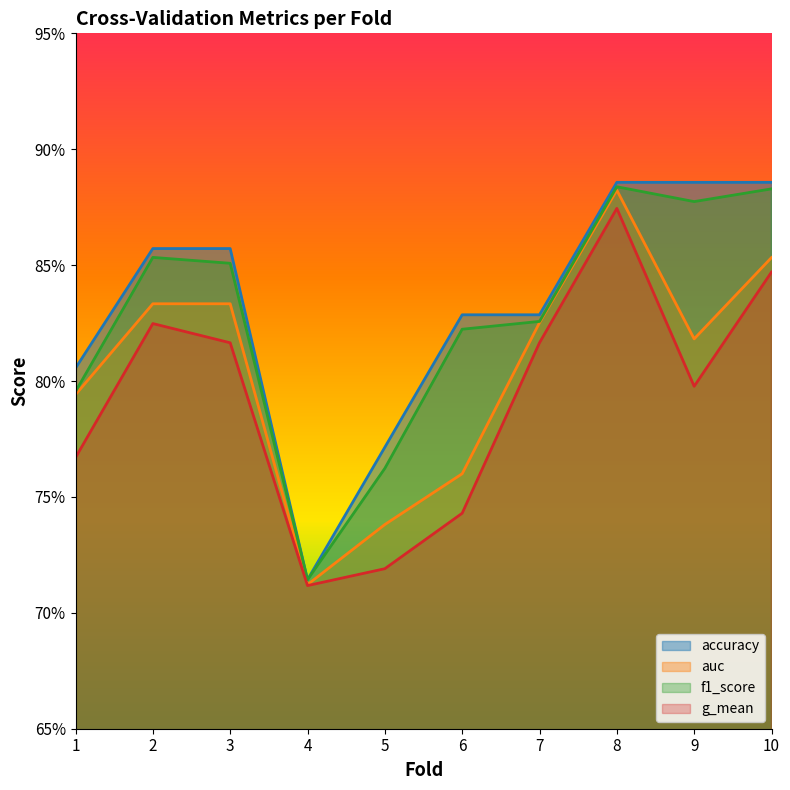

What is the smallest value displayed?

0.7